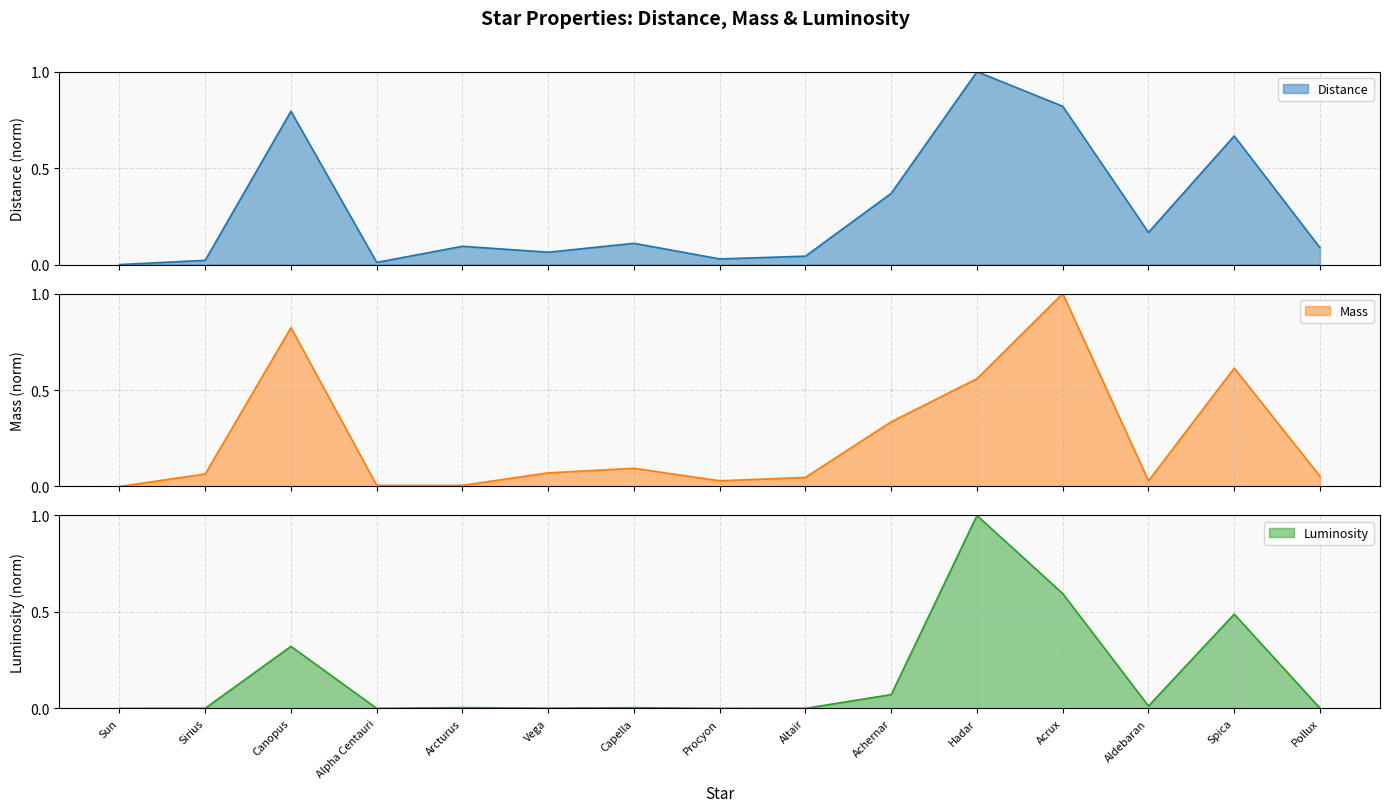

Which label corresponds to the smallest value in the chart?

Sun